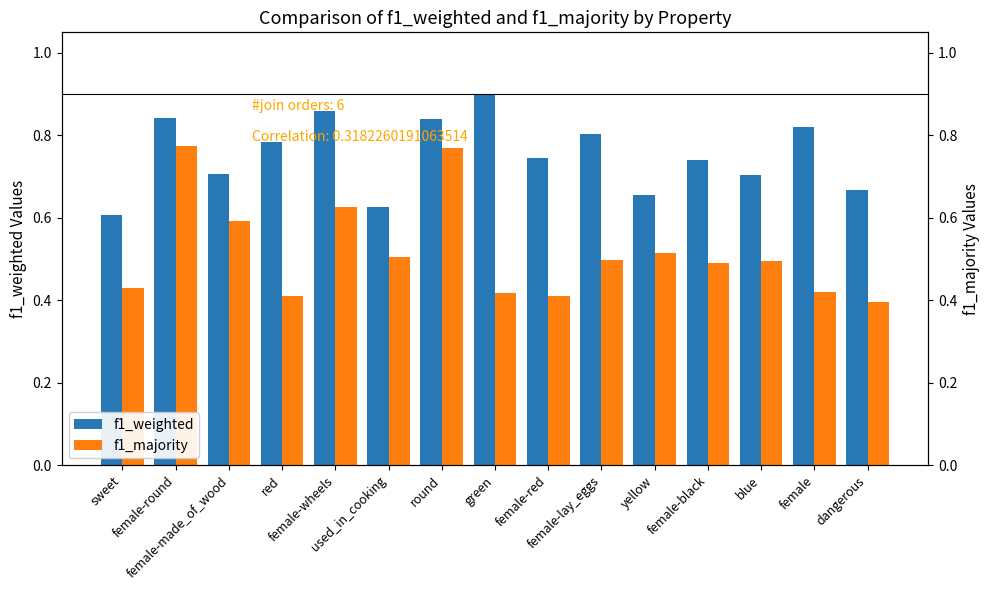

What is the label of the 7th bar from the left?

round